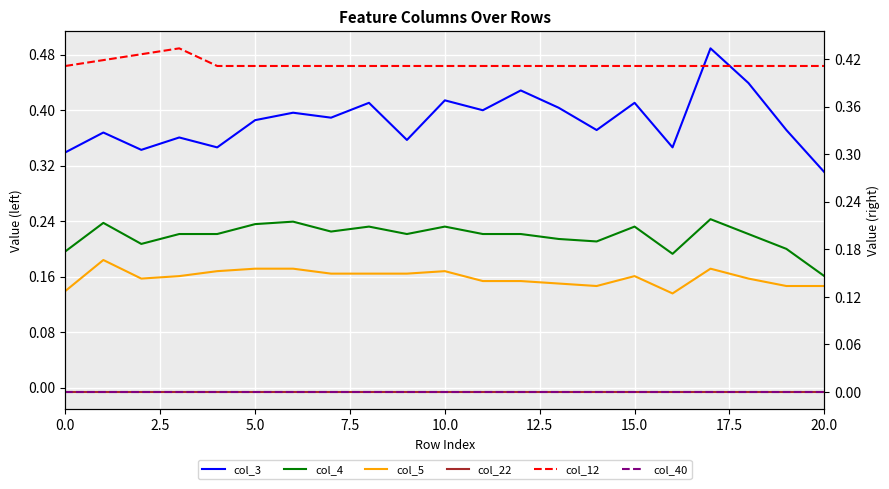

How many lines are shown in the chart?

6